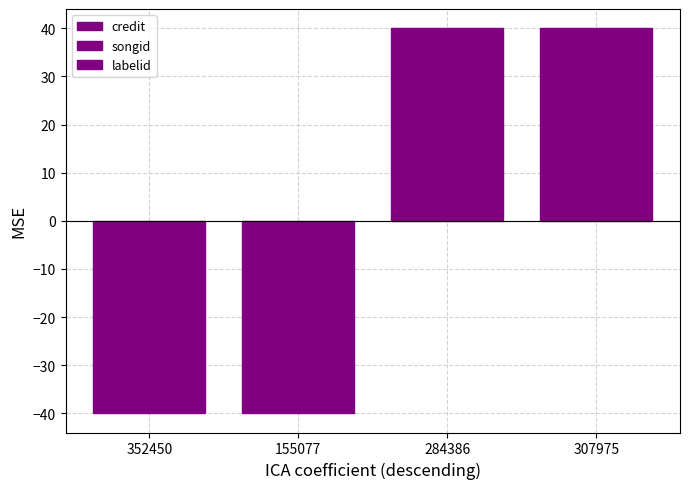

What is the approximate value of labelid at 284386, to the nearest 5?

40